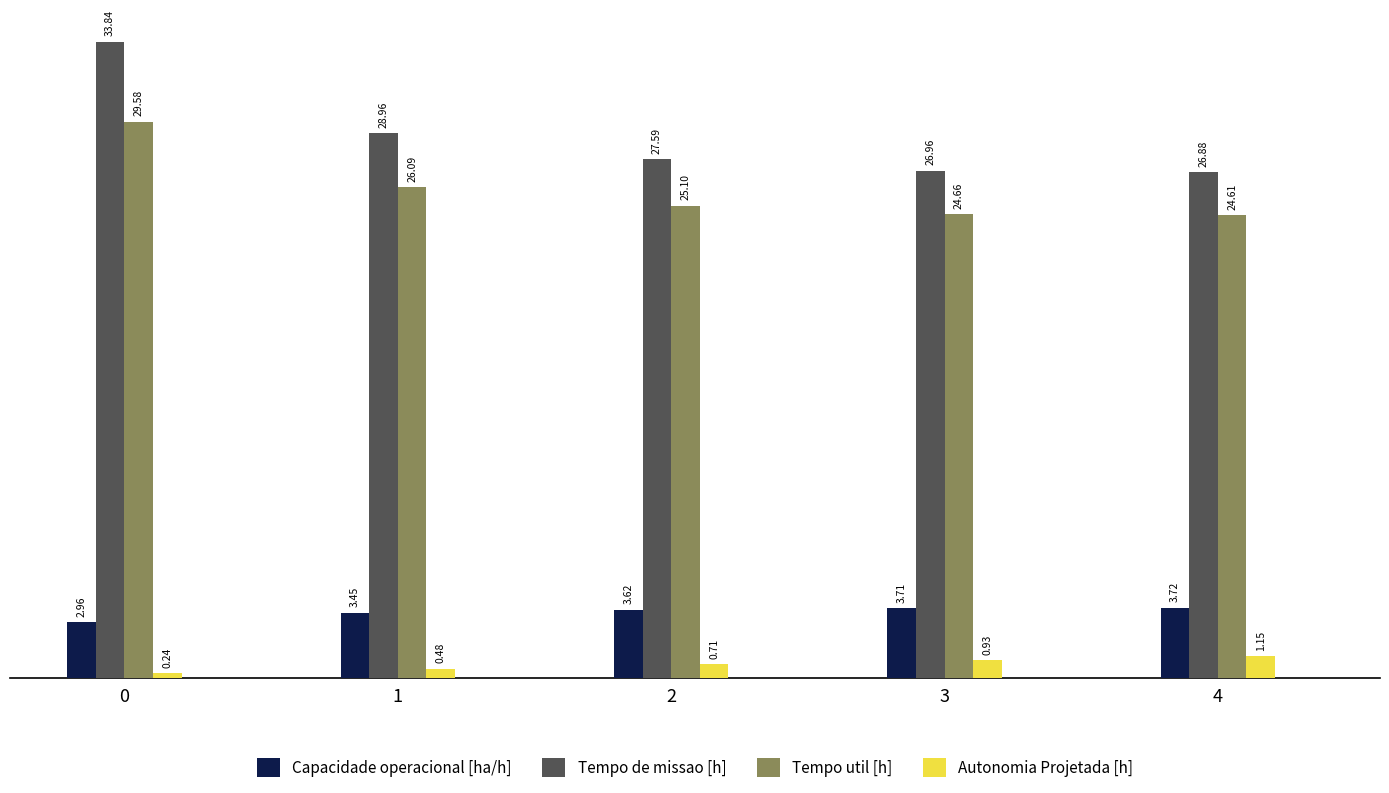

What is the sum of all Capacidade operacional [ha/h] values?

17.5